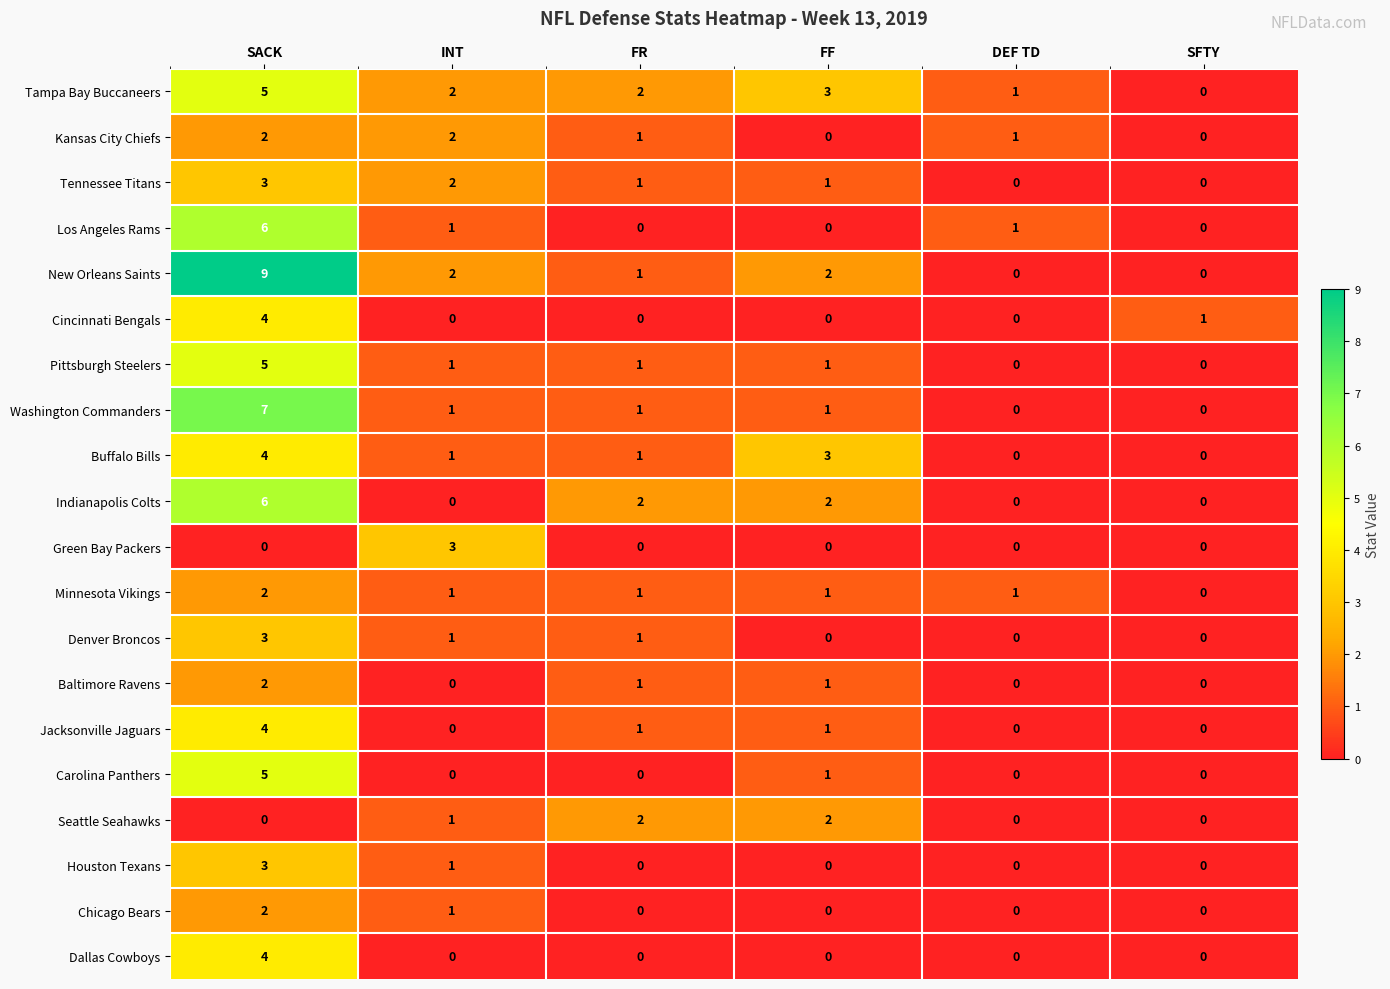

Is it true that Denver Broncos equals 2 at SACK?

False